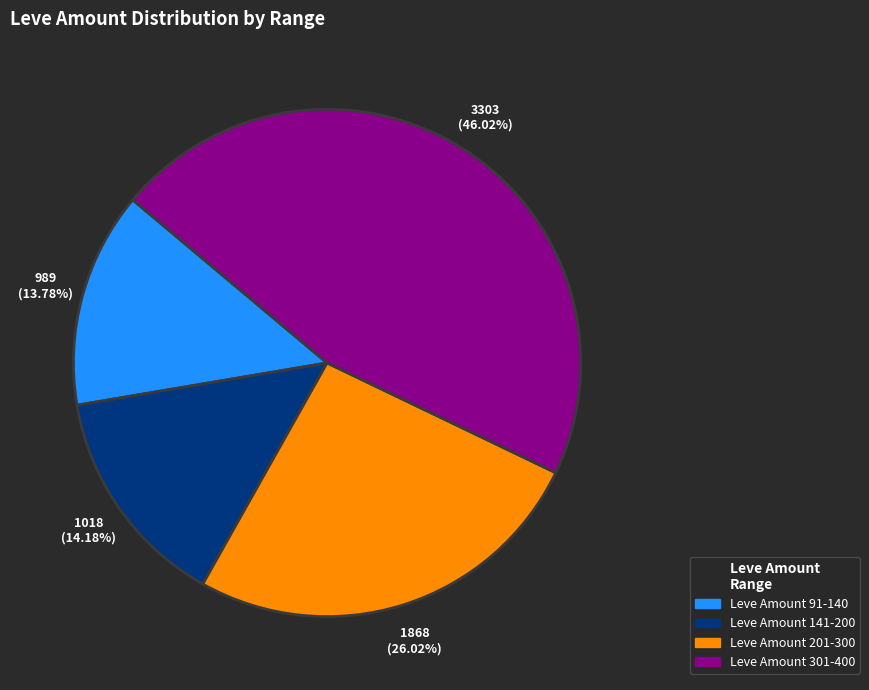

Does any single category account for the majority?

No